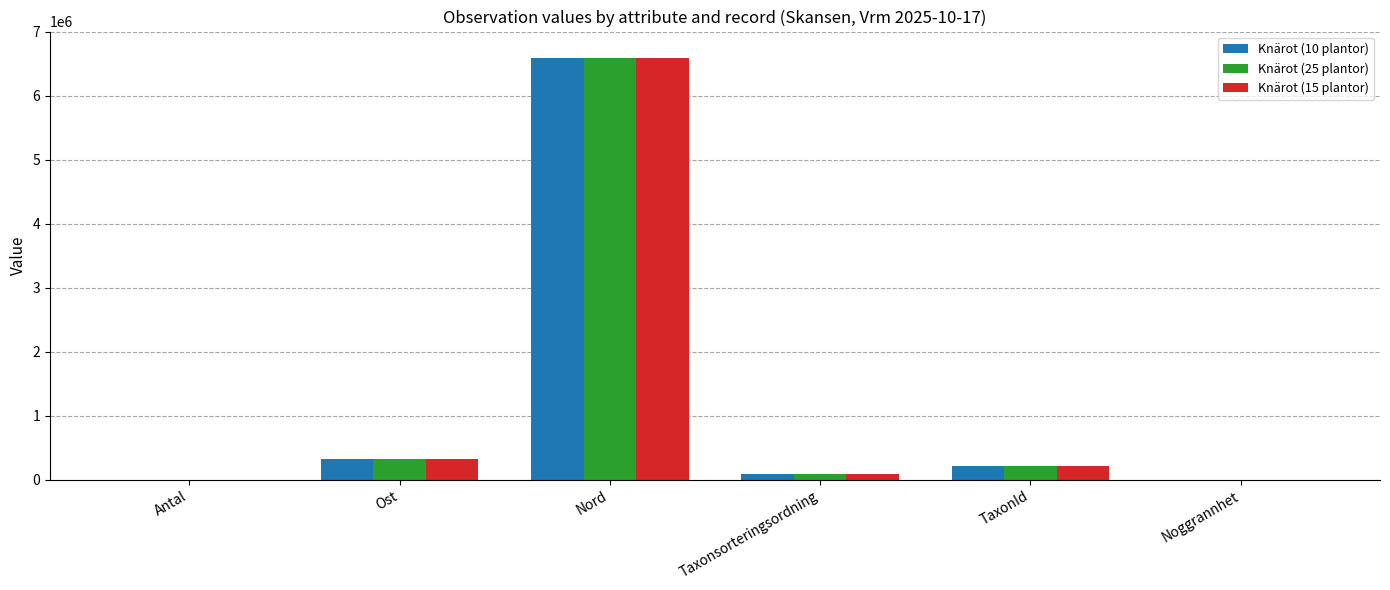

At which label does Knärot (15 plantor) reach its peak?

Nord